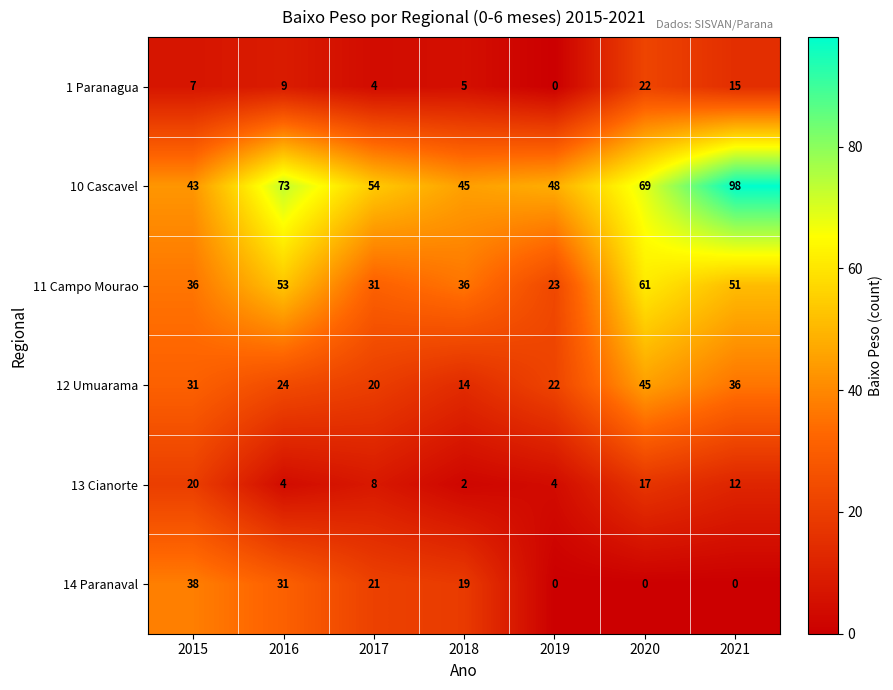

At 2016, list the series in order from smallest to largest.

13 Cianorte, 1 Paranagua, 12 Umuarama, 14 Paranaval, 11 Campo Mourao, 10 Cascavel